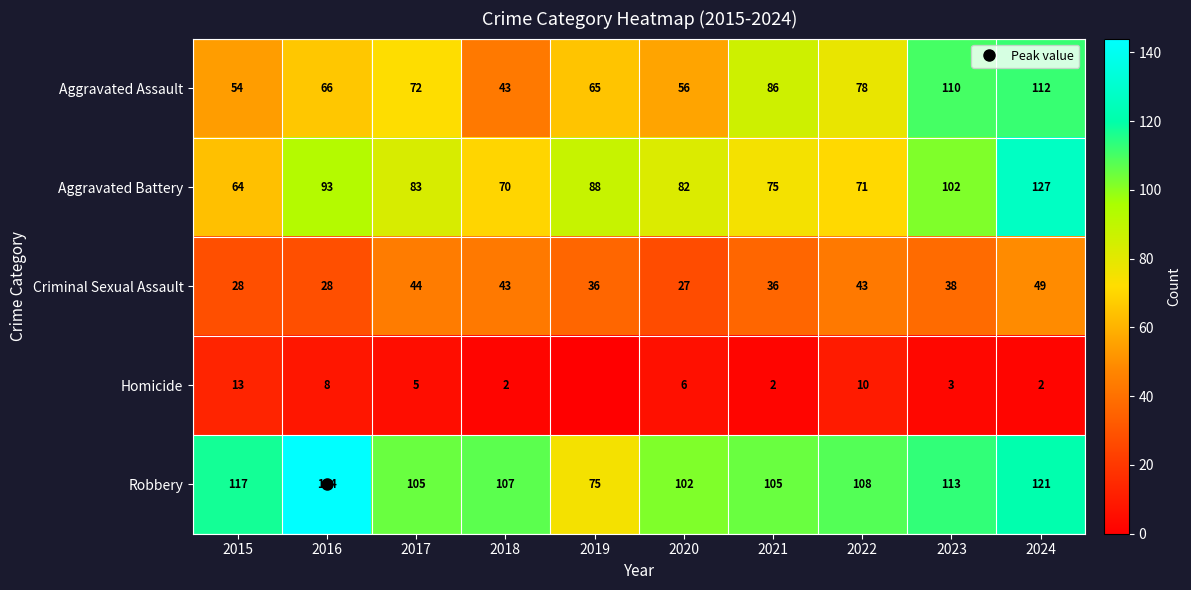

Read the Robbery value at 2021, to the nearest 10.

100